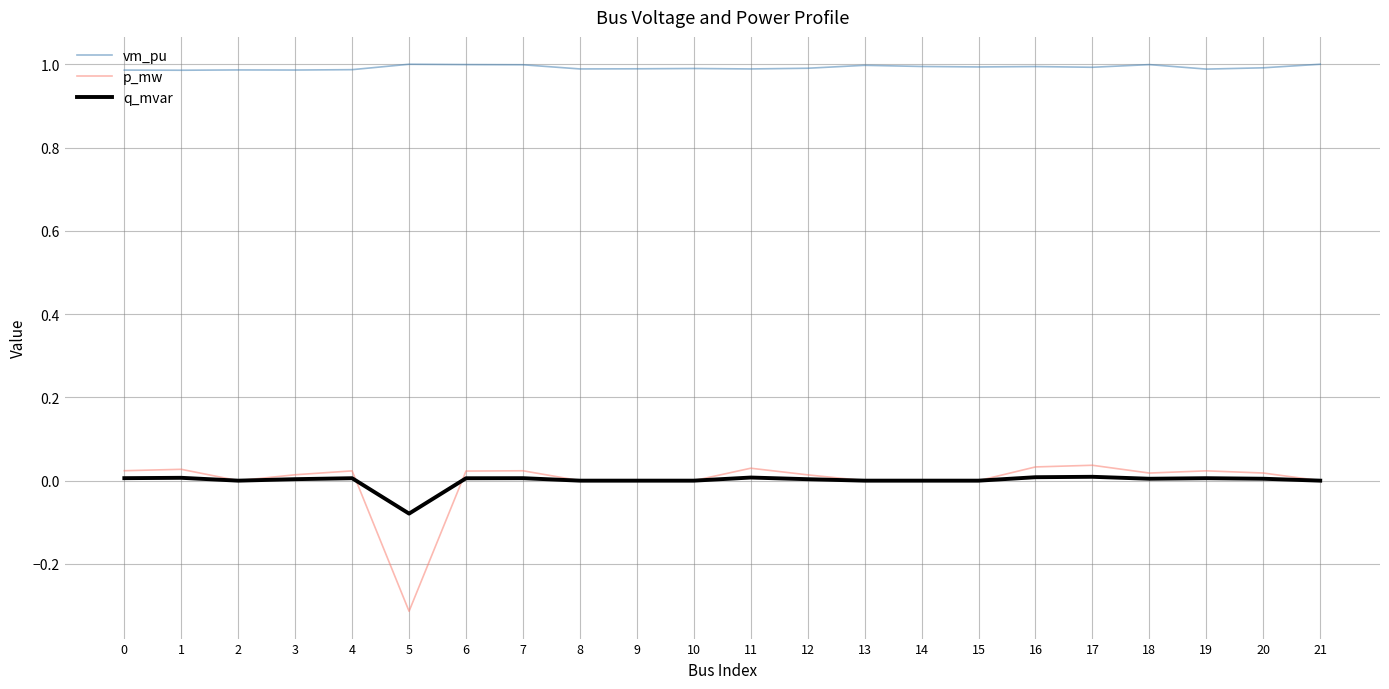

Which series has the largest range (max minus min)?

p_mw